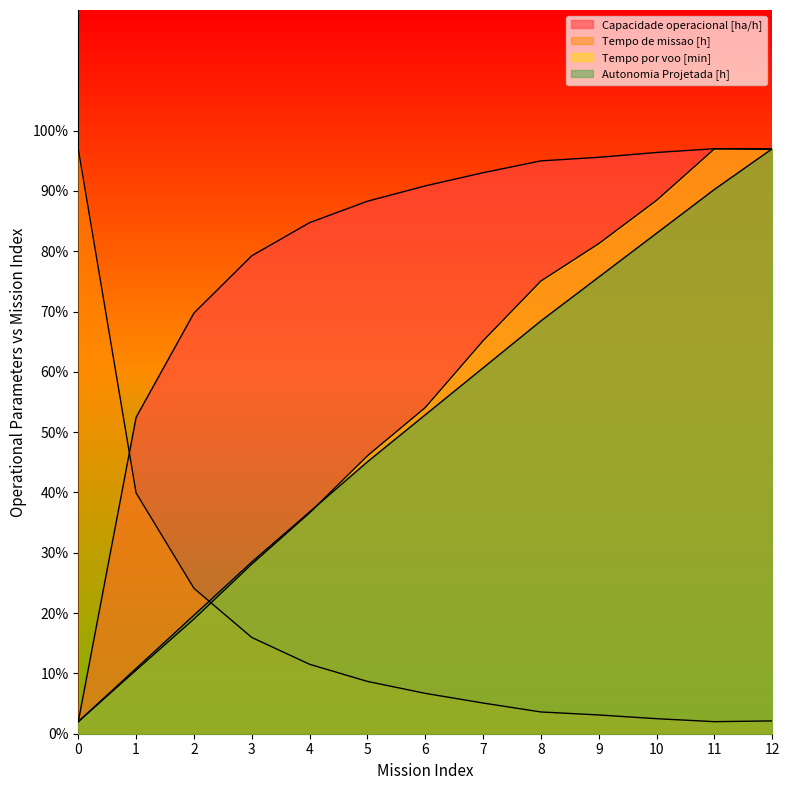

What is the difference between the Tempo de missao [h] values at 8 and 2?

20.5